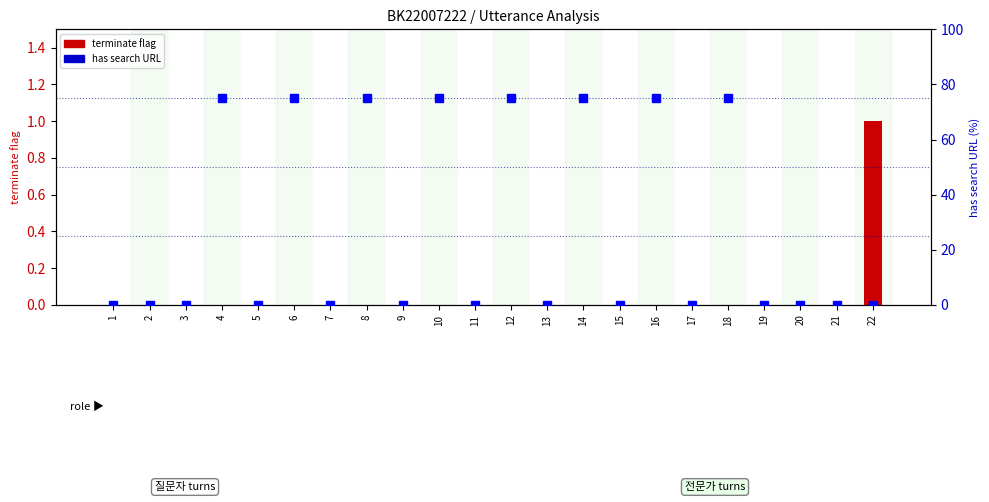

Reading right to left, extract all data points from this chart.

terminate: 22=1	21=0	20=0	19=0	18=0	17=0	16=0	15=0	14=0	13=0	12=0	11=0	10=0	9=0	8=0	7=0	6=0	5=0	4=0	3=0	2=0	1=0
has search URL: 22=0	21=0	20=0	19=0	18=75	17=0	16=75	15=0	14=75	13=0	12=75	11=0	10=75	9=0	8=75	7=0	6=75	5=0	4=75	3=0	2=0	1=0